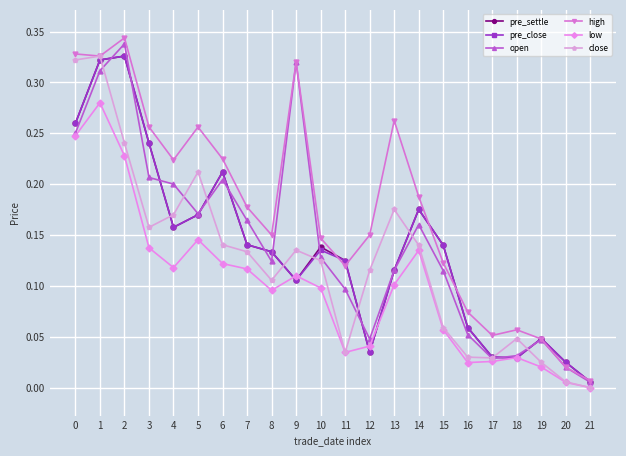

What is the sum of all pre_close values?

3.0